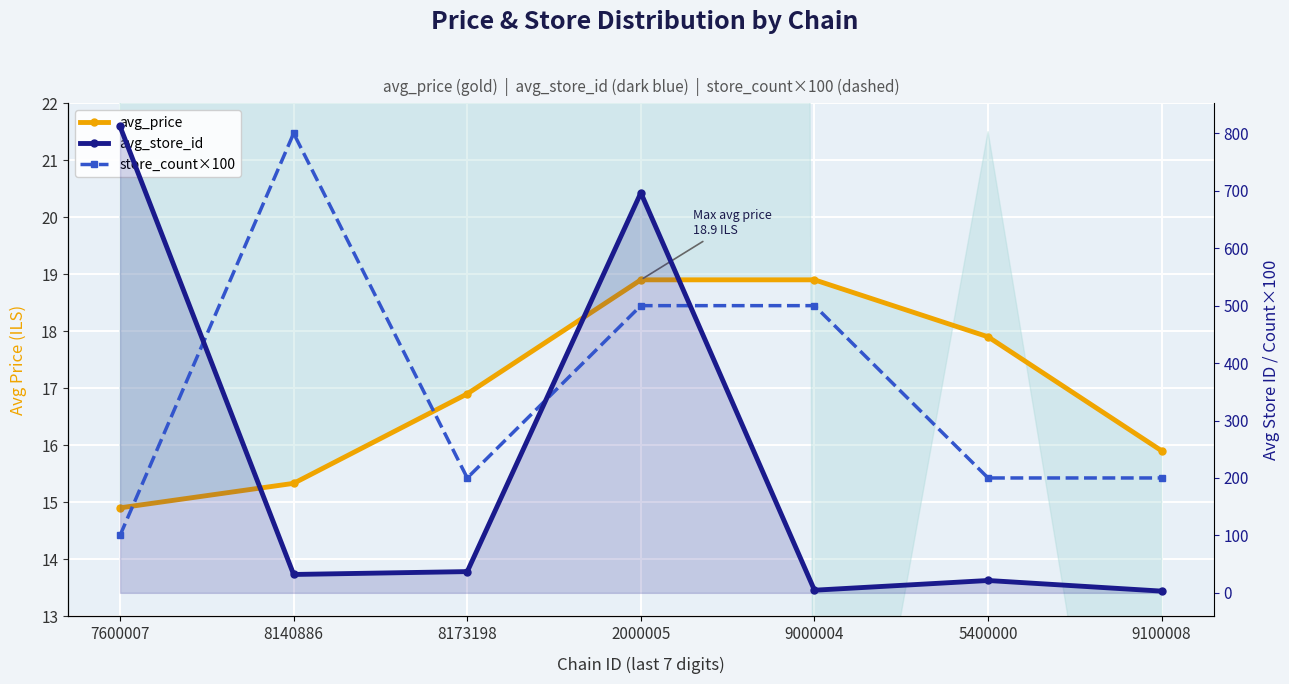

What is the minimum value shown in the chart?

3.0